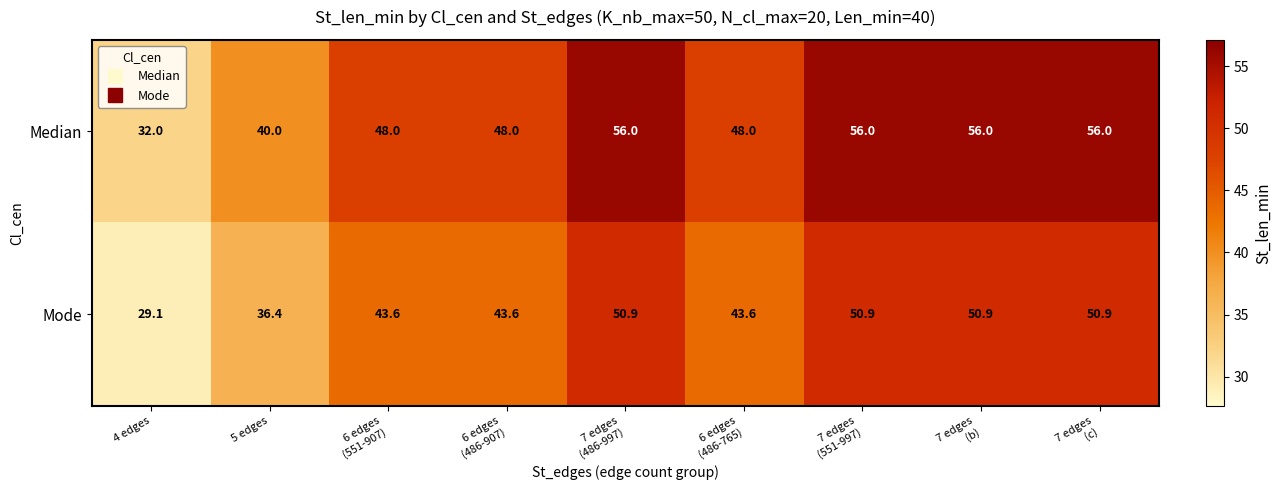

At which category does the chart reach its minimum across all series?

4 edges